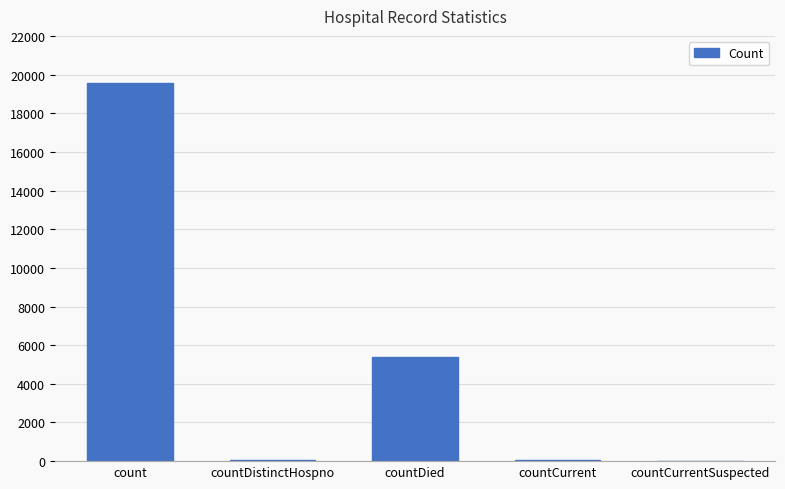

Are the bars horizontal?

No